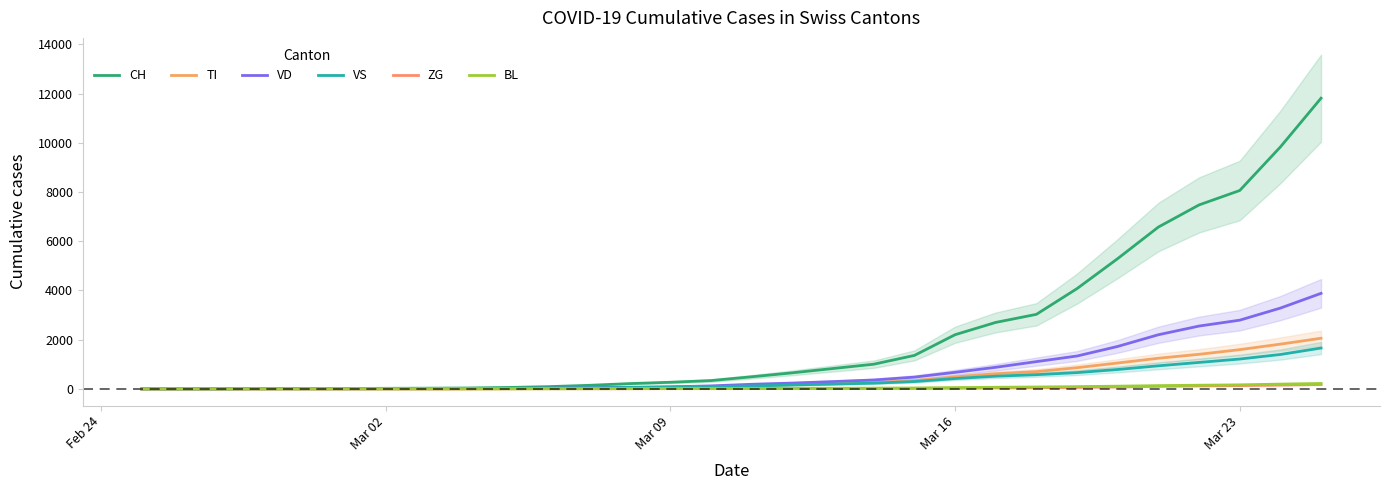

True or false: CH and BL cross at least once.

False